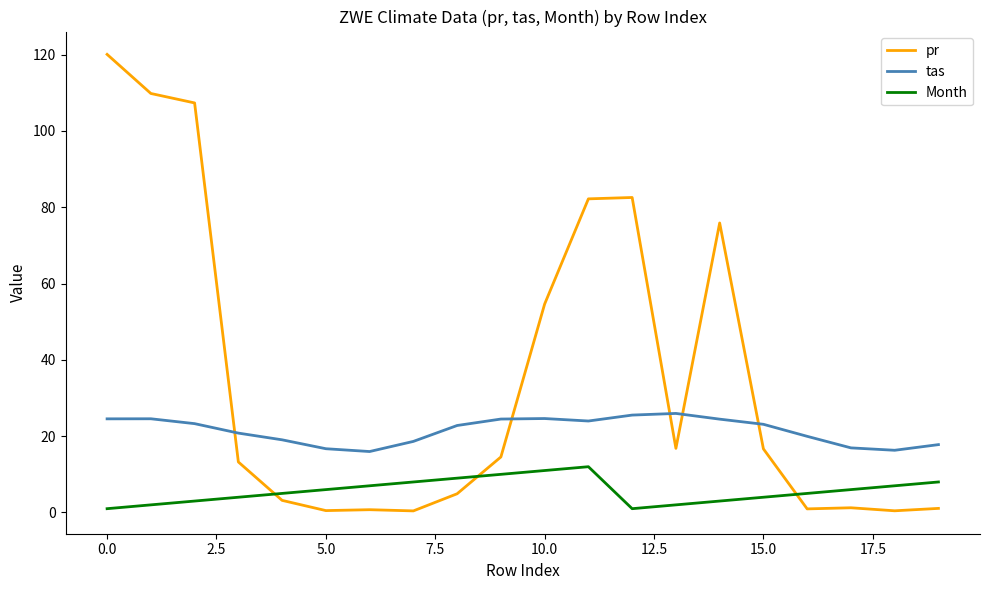

Which series has the largest range (max minus min)?

pr